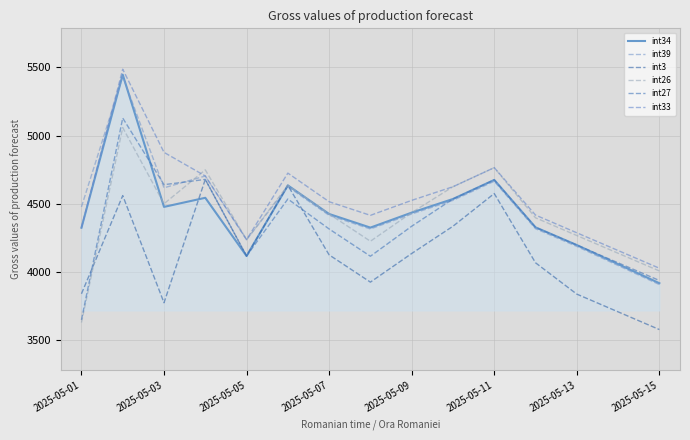

Where is the first local minimum for int34?

2025-05-03